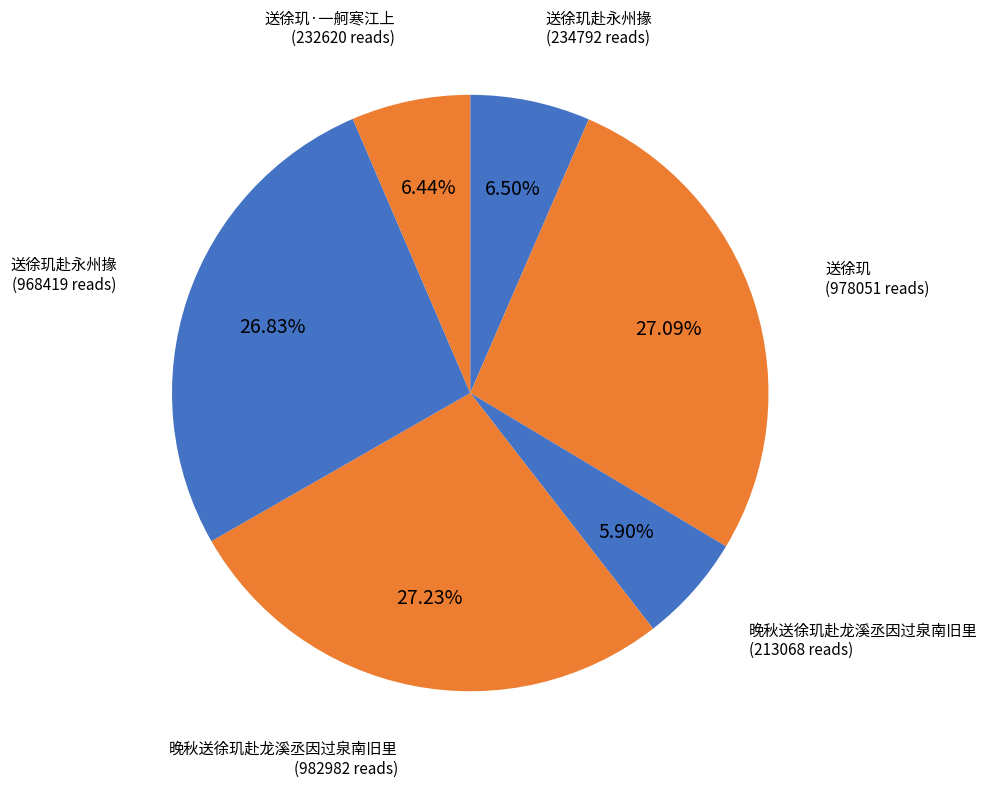

What is the largest slice in the pie chart?

晚秋送徐玑赴龙溪丞因过泉南旧里